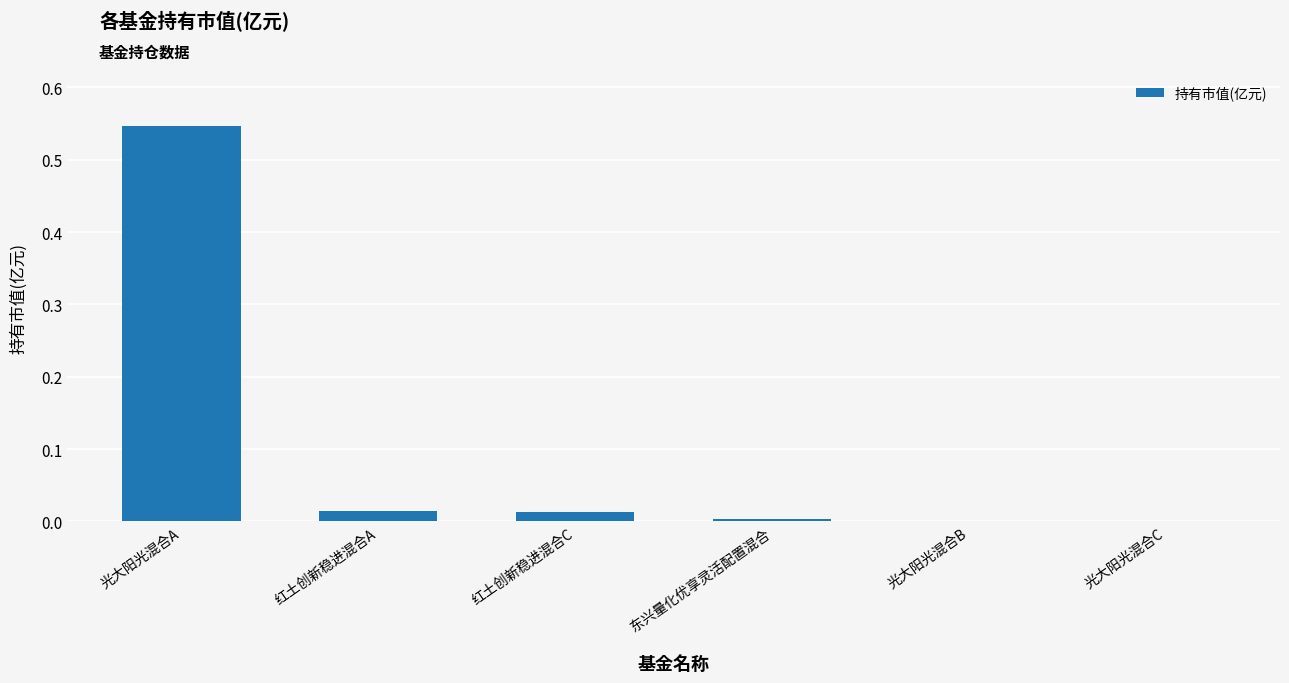

At which category does the chart reach its peak across all series?

光大阳光混合A